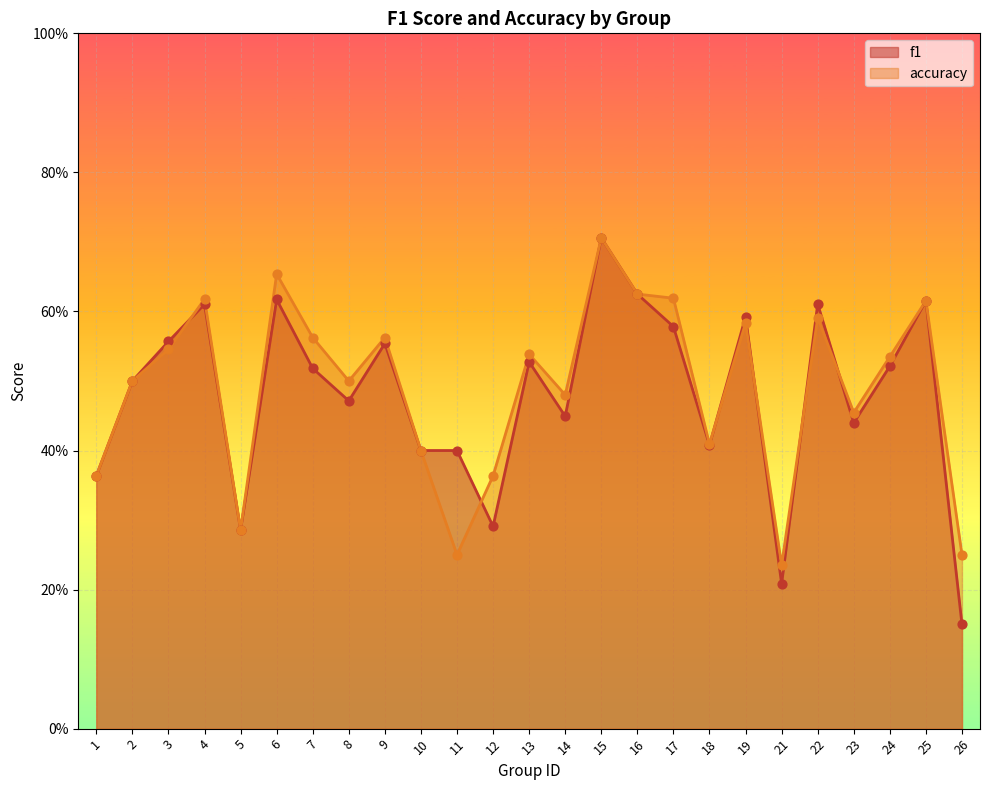

At which category is the sum across all series the highest?

15